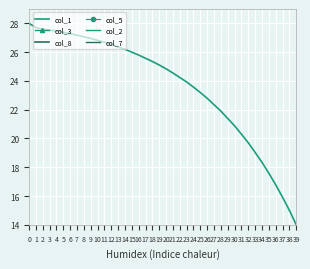

What is the average value of the col_7 series?

0.1